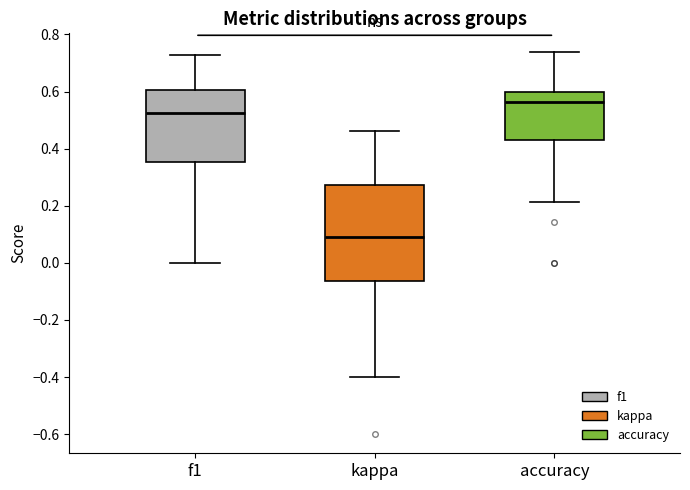

Reading left to right, transcribe this box plot: for each box, give where its median line is, the range the box spans, and where its two whiskers end, as read against the y-axis. The values are not printed on the chart, so give them approximately, as read against the axis.

f1: median 0.52, box 0.36 to 0.60, whiskers 0.00 to 0.72
kappa: median 0.08, box -0.06 to 0.28, whiskers -0.40 to 0.46
accuracy: median 0.56, box 0.42 to 0.60, whiskers 0.22 to 0.74